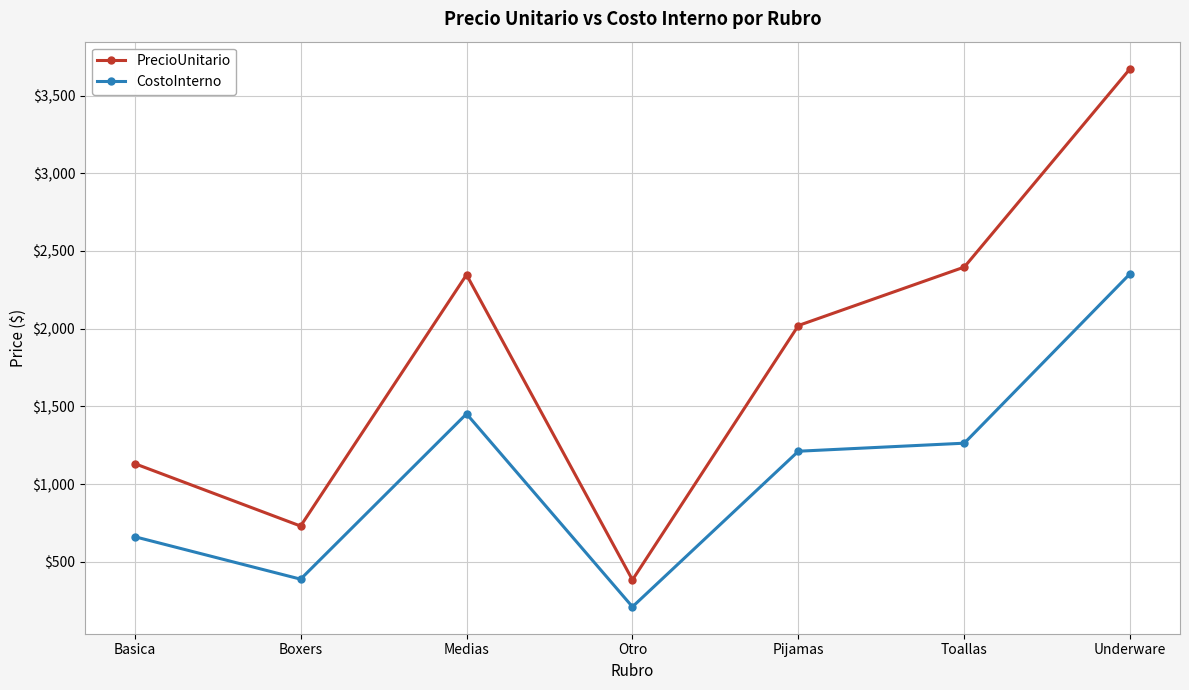

What is the maximum value shown in the chart?

3673.6